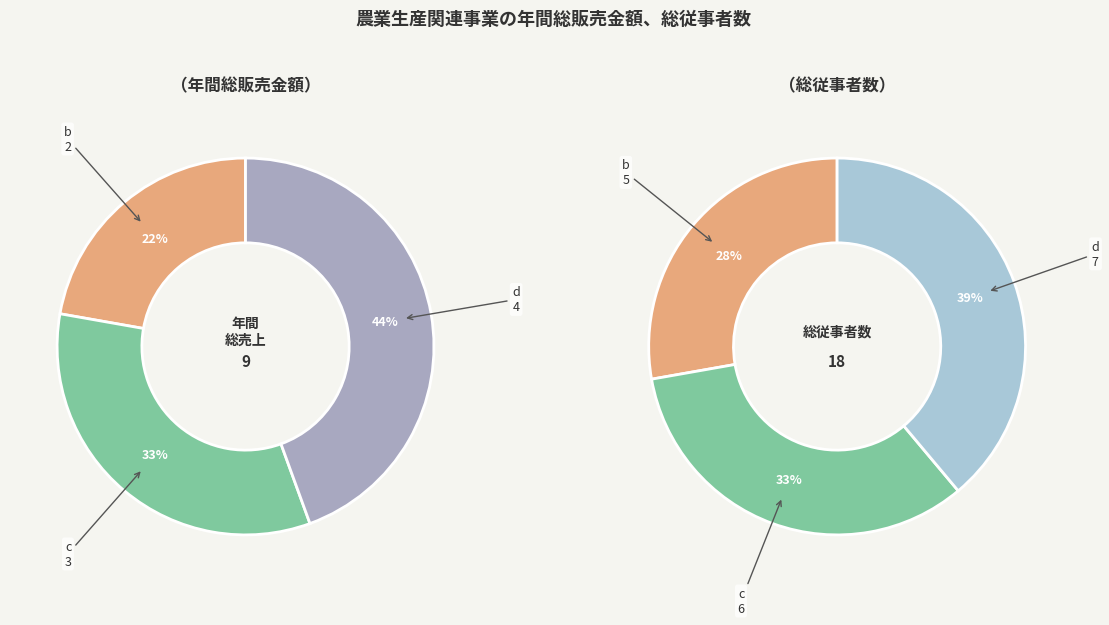

Does any single category account for the majority?

No